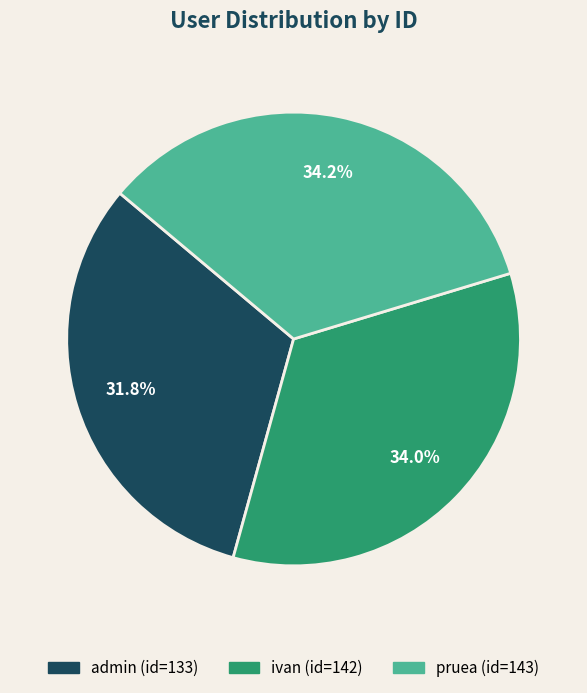

Which category has the smallest portion of the pie?

admin